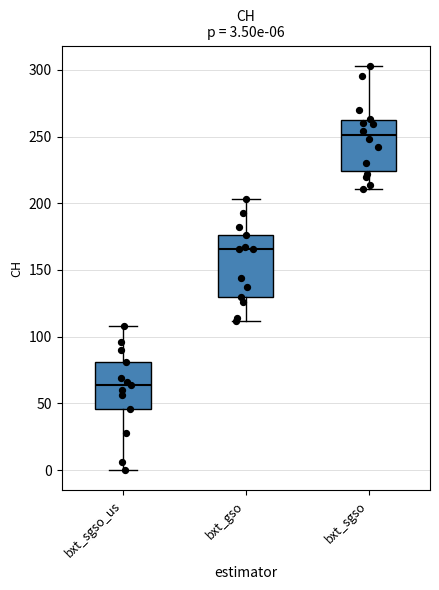

Comparing the boxes themselves (not the whiskers), which one is the tallest?

bxt_gso